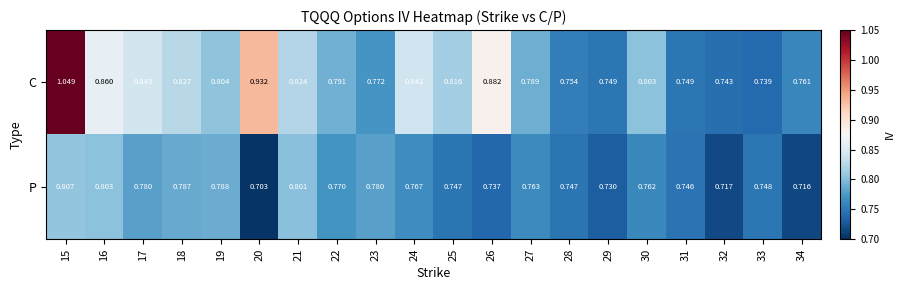

Which series has the largest total across all categories?

C